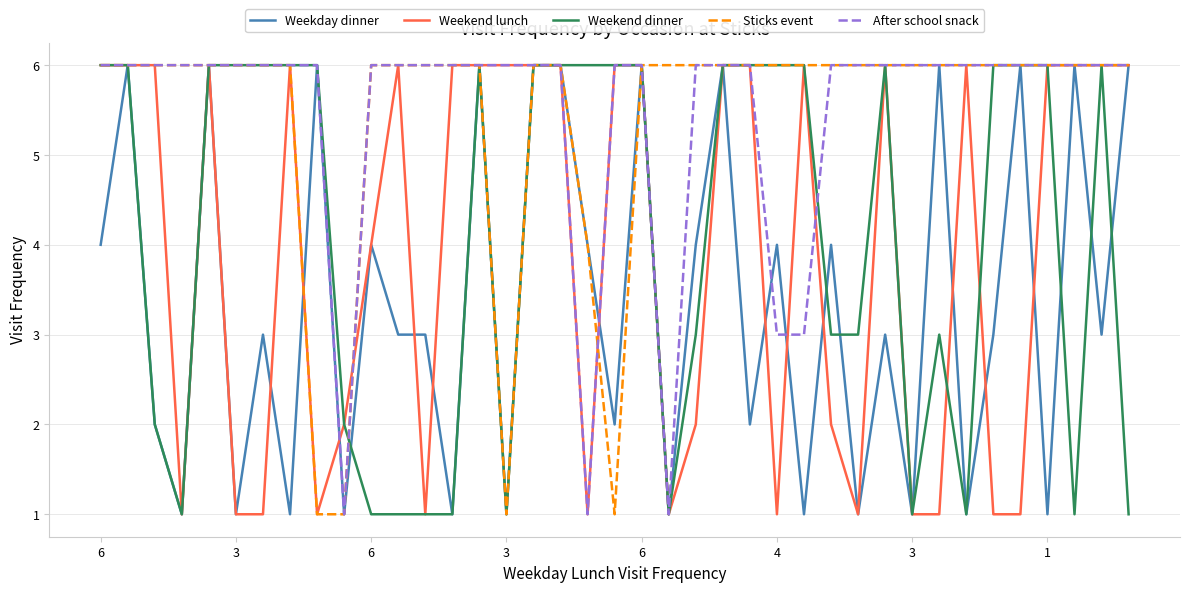

What is the highest value of the Weekday dinner series?

6